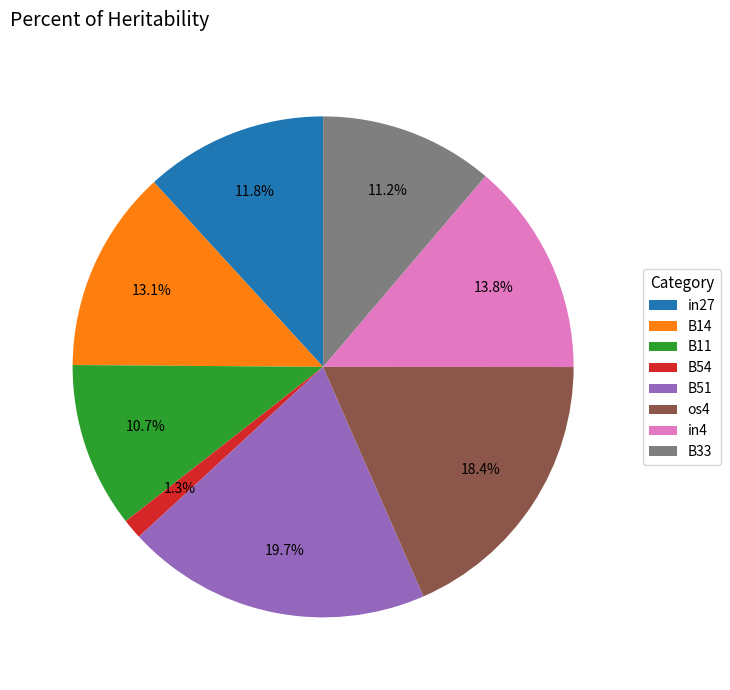

Between B11 and B54, which is larger?

B11